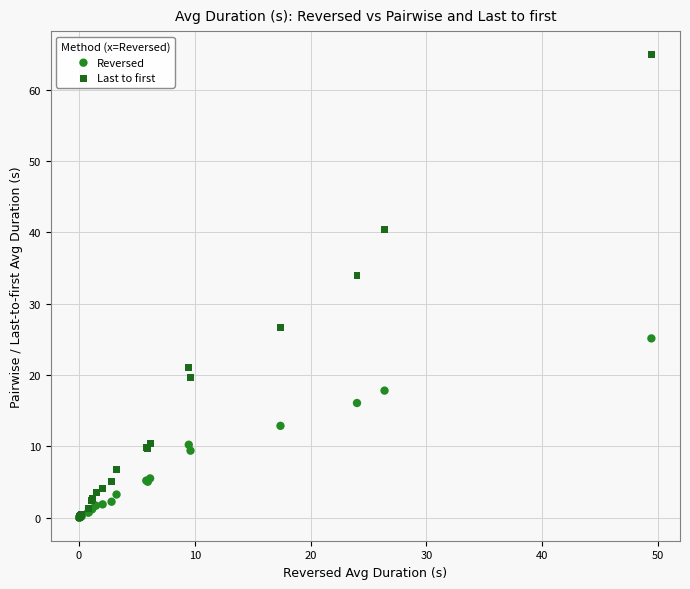

Which series contains the highest Y value?

Last to first